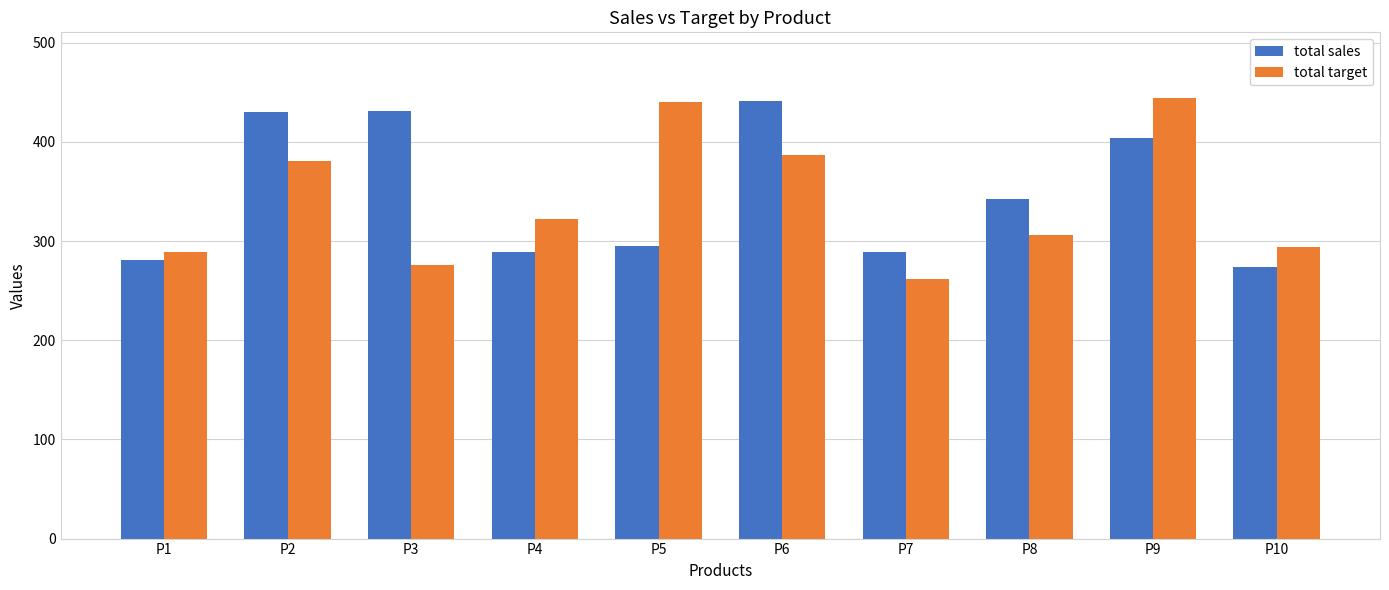

Which series has the largest total across all categories?

total sales